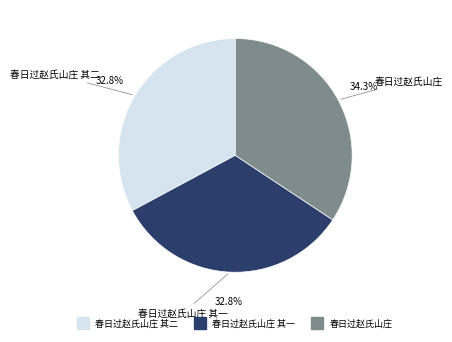

Is there any slice that represents more than half of the pie?

No